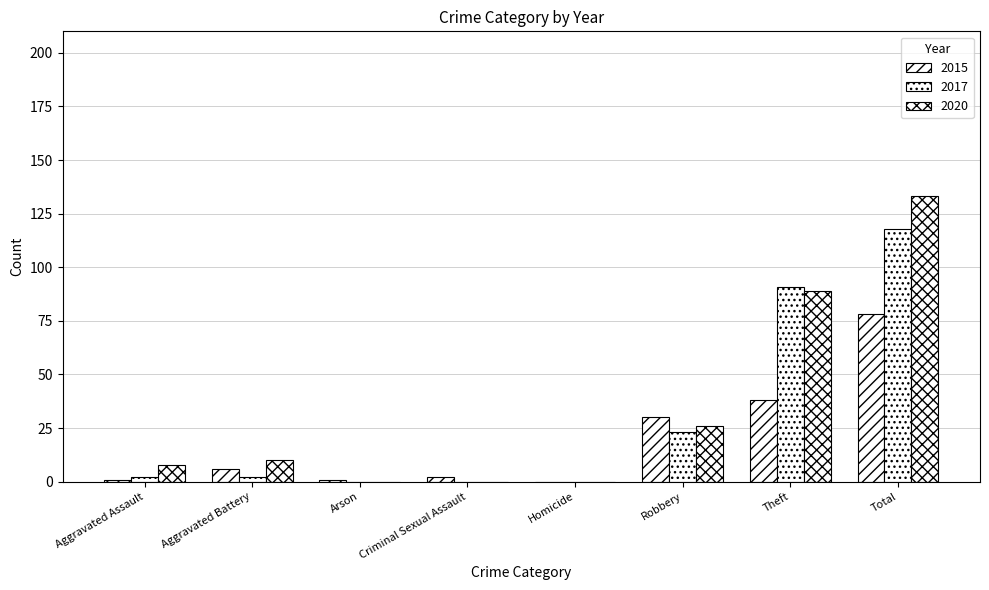

True or false: 2017 has a value of 9 at Robbery.

False